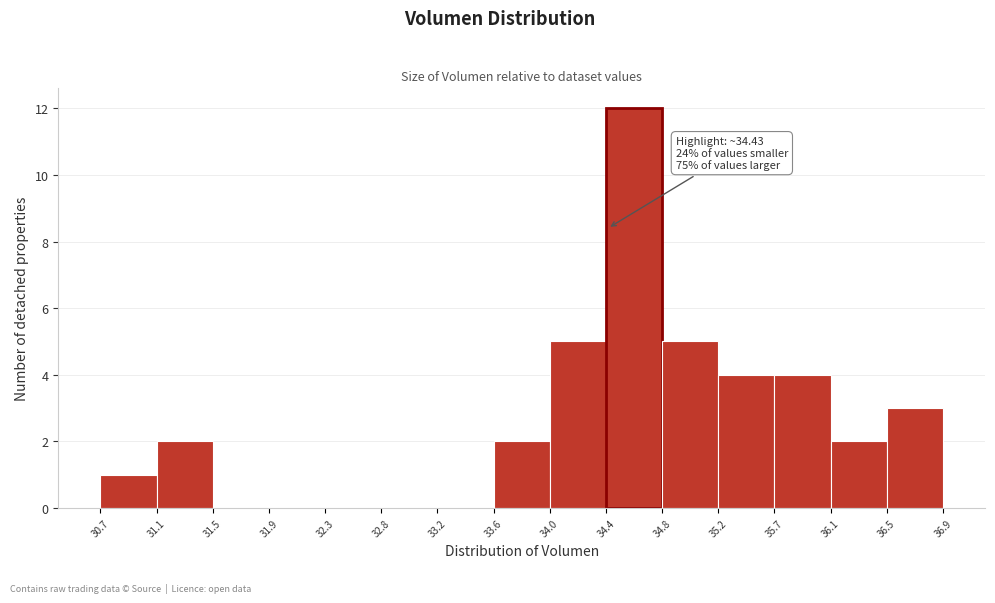

Which range on the x-axis has the tallest bar?

34.4 to 34.8